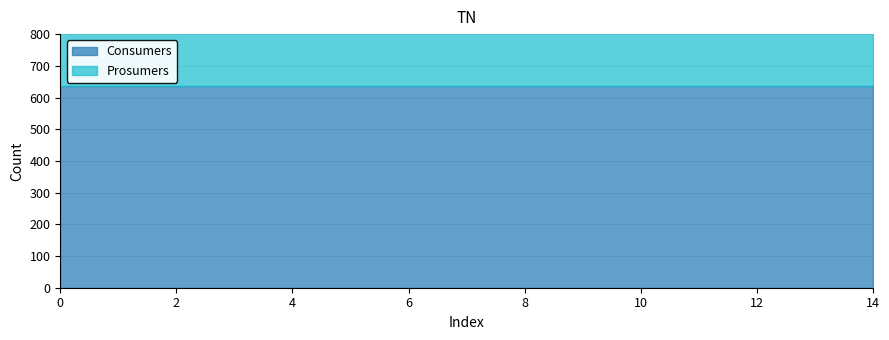

Reading left to right, list all the values displayed in this chart.

Consumers: 635	635	635	635	635	635	635	635	635	635	635	635	635	635	635
Prosumers: 440	440	440	440	440	440	440	440	440	440	440	440	440	440	440